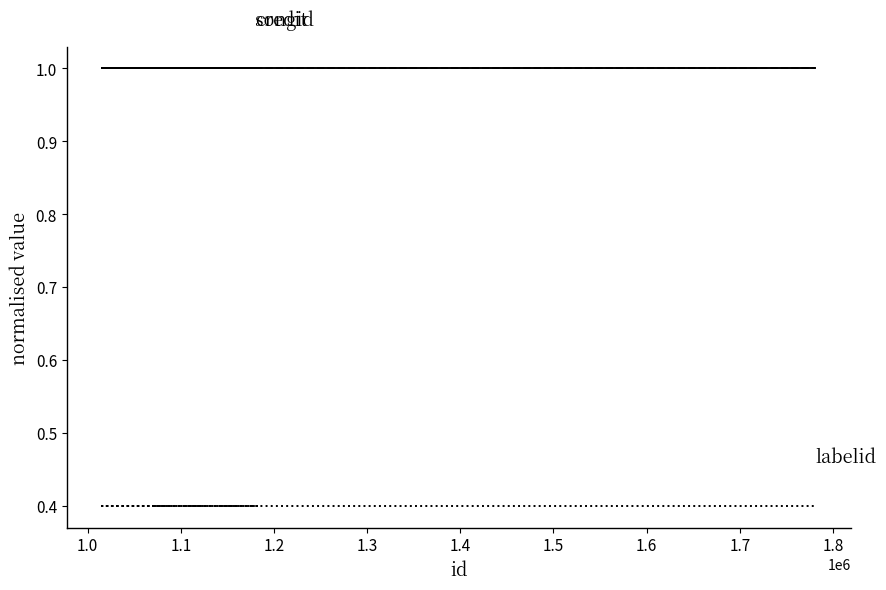

Between 1.1 and 1.2, which is larger?

1.1